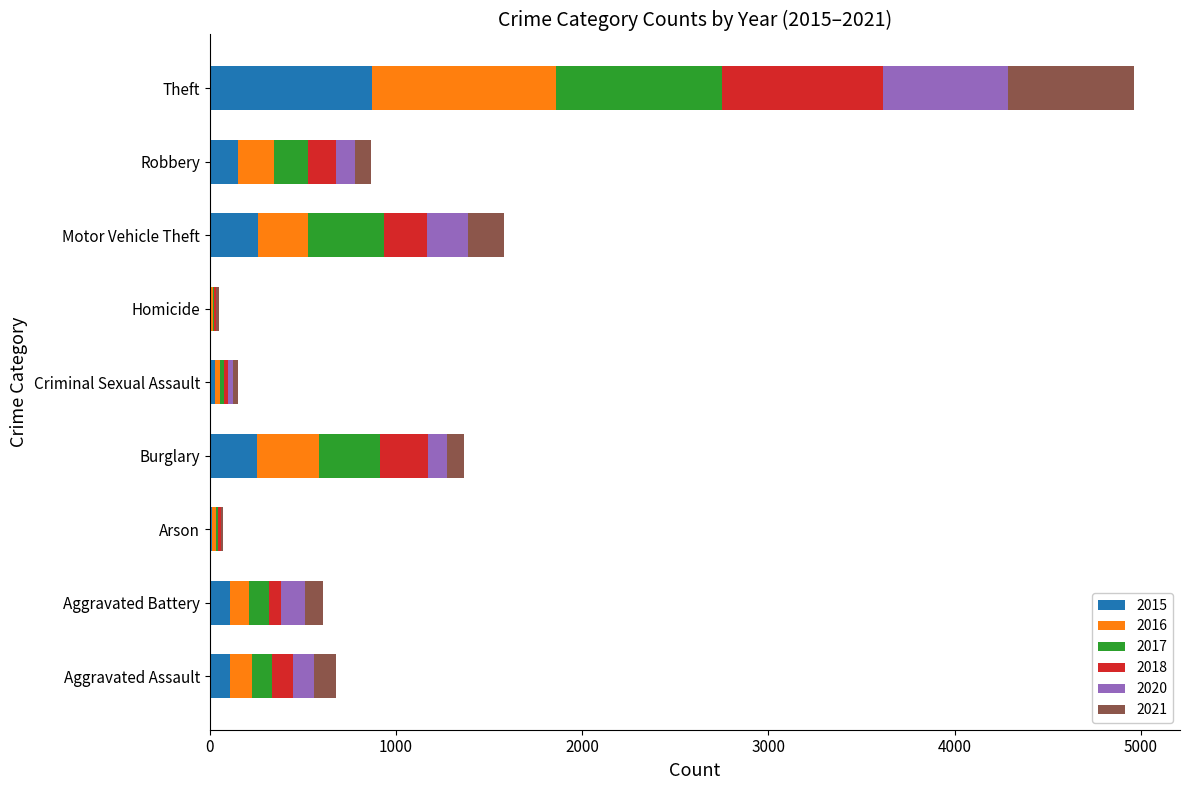

What is the maximum value for 2015?

874